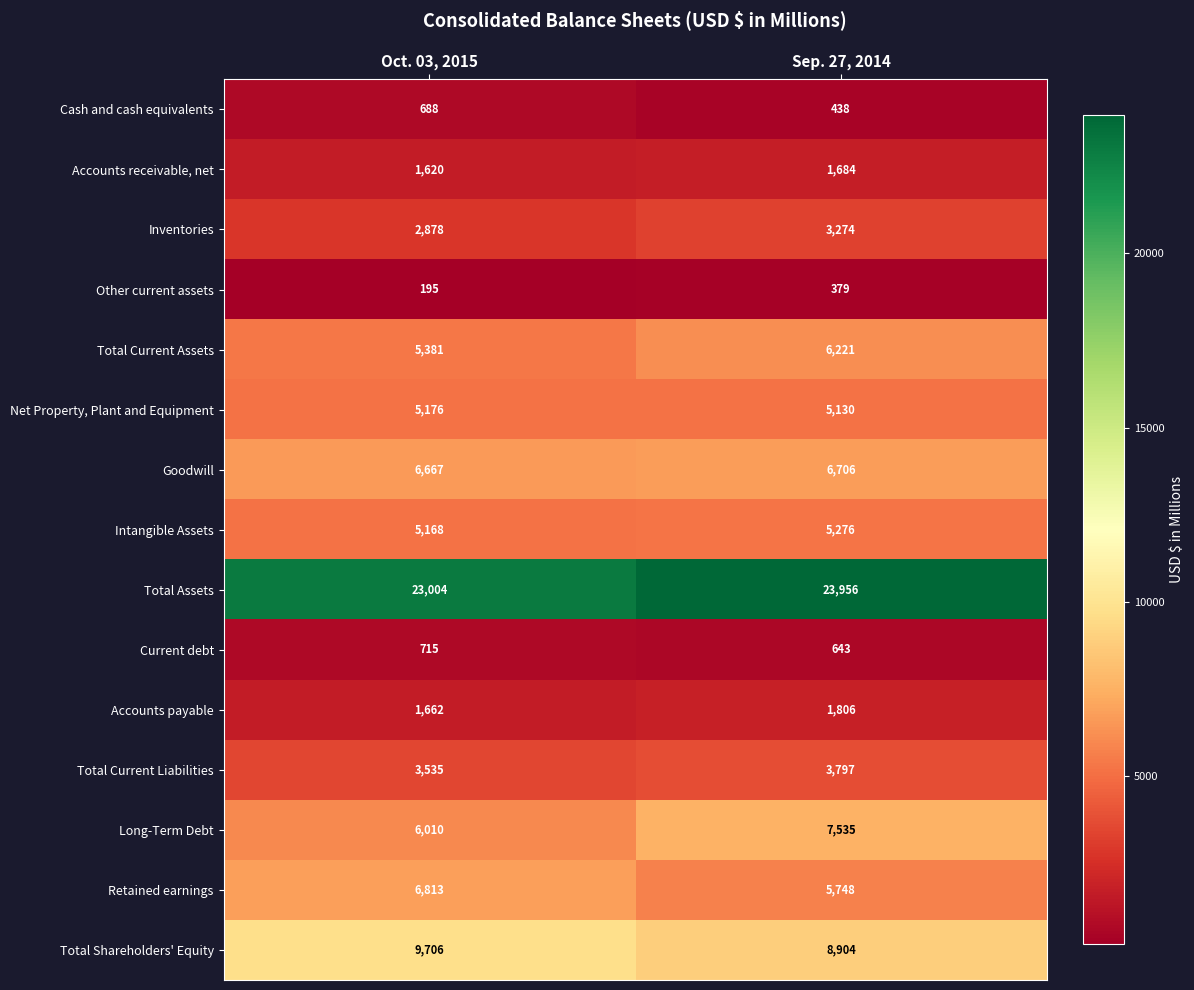

What is the sum of all Other current assets values?

574